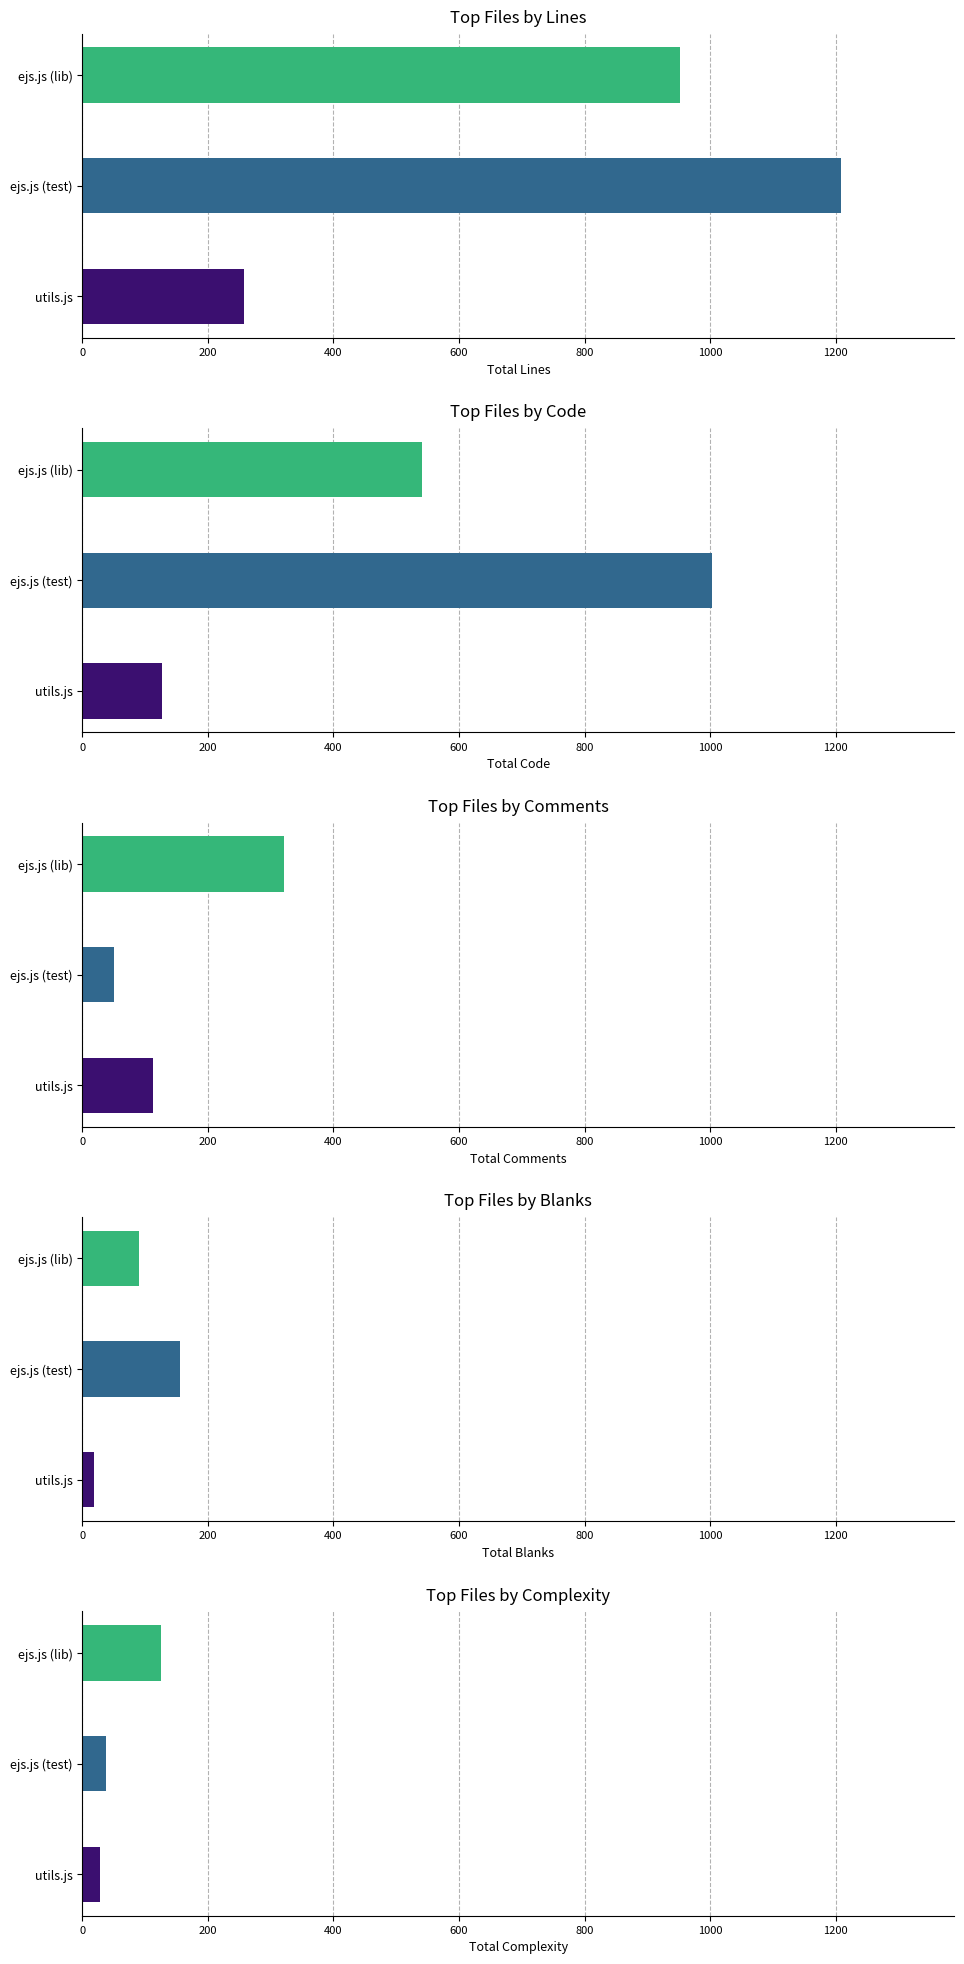

List the series in order of their peak value, lowest first.

Complexity, Blanks, Comments, Code, Lines